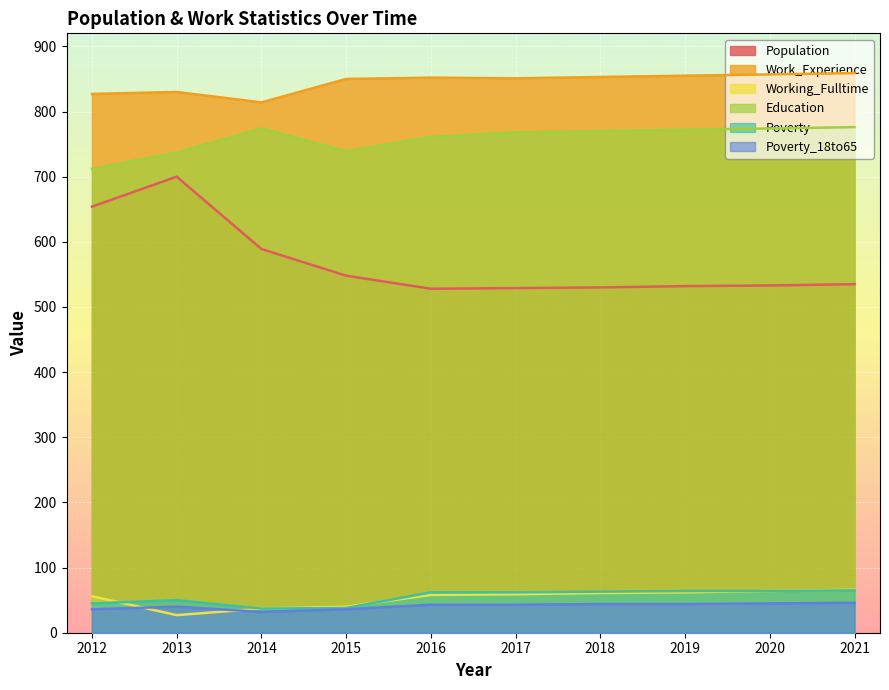

Reading left to right, transcribe all the data shown in this chart.

Population: 654	700	589	548	528	529	530	532	533	535
Work_Experience: 827	830	814	850	852	851	853	855	857	859
Working_Fulltime: 56	27	37	40	58	59	61	62	64	66
Education: 712	737	774	739	761	768	770	772	774	776
Poverty: 45	50	37	38	62	62	63	64	64	65
Poverty_18to65: 36	40	32	36	43	43	44	44	45	46